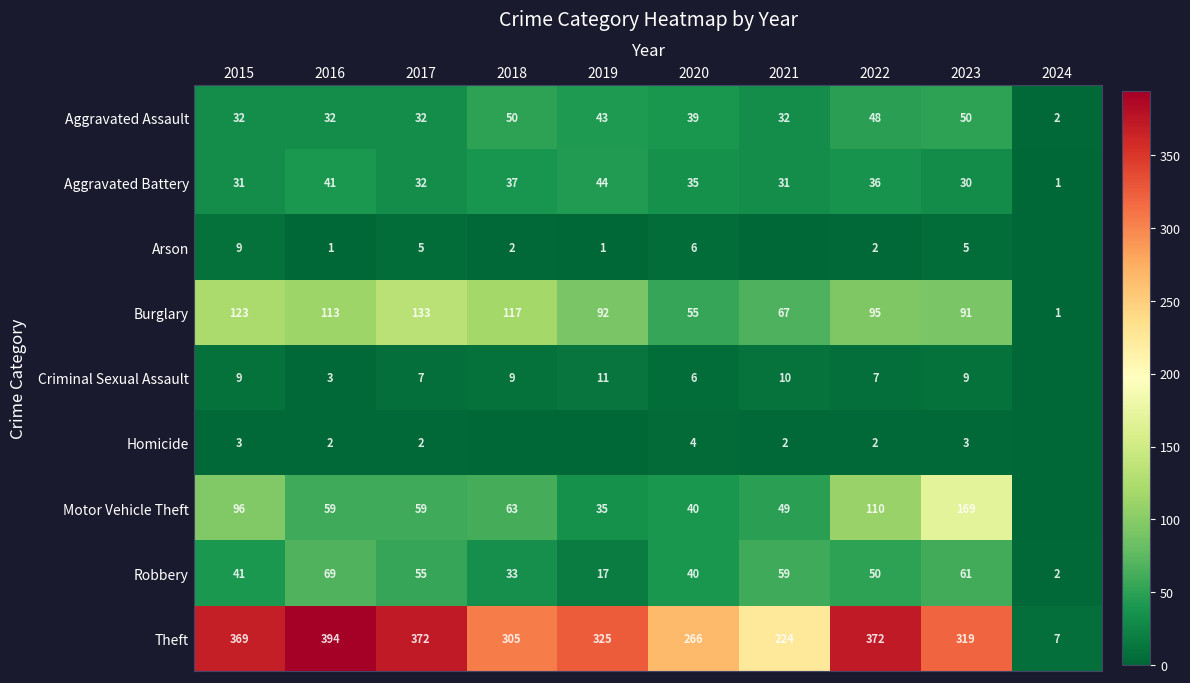

What is the difference between the Burglary values at 2020 and 2021?

12